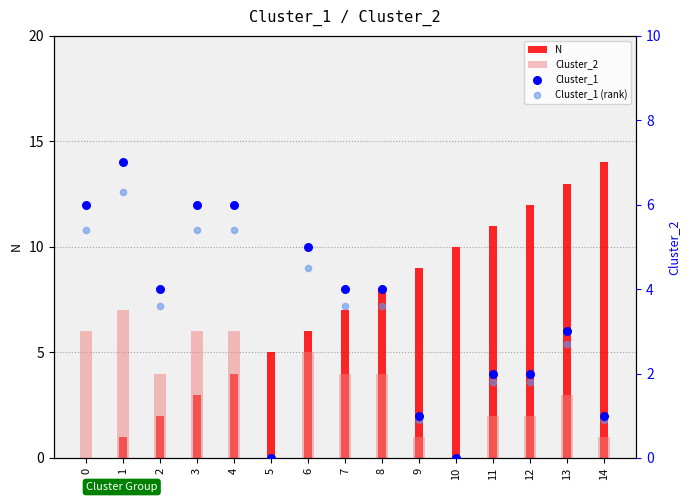

Which series has the largest total across all categories?

N